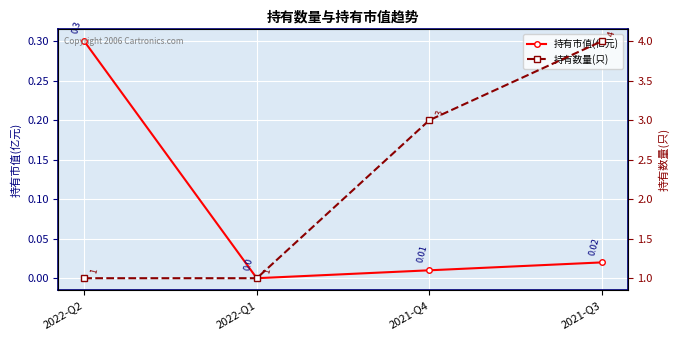

True or false: 持有市值(亿元) and 持有数量(只) intersect in this chart.

False